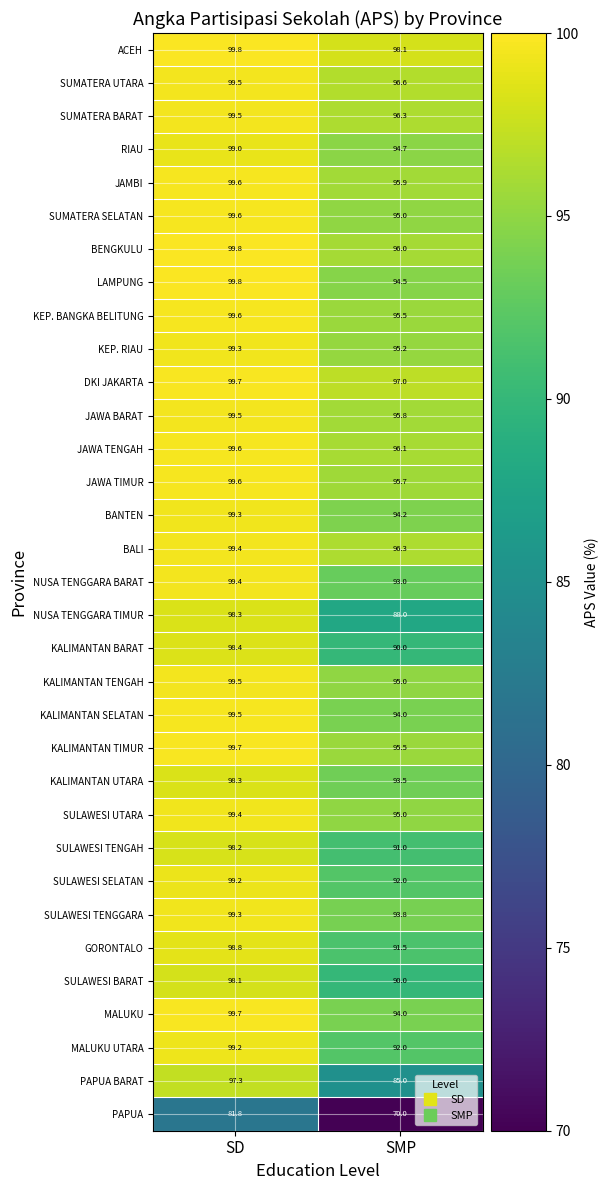

Which category has the lowest value across all series?

SMP